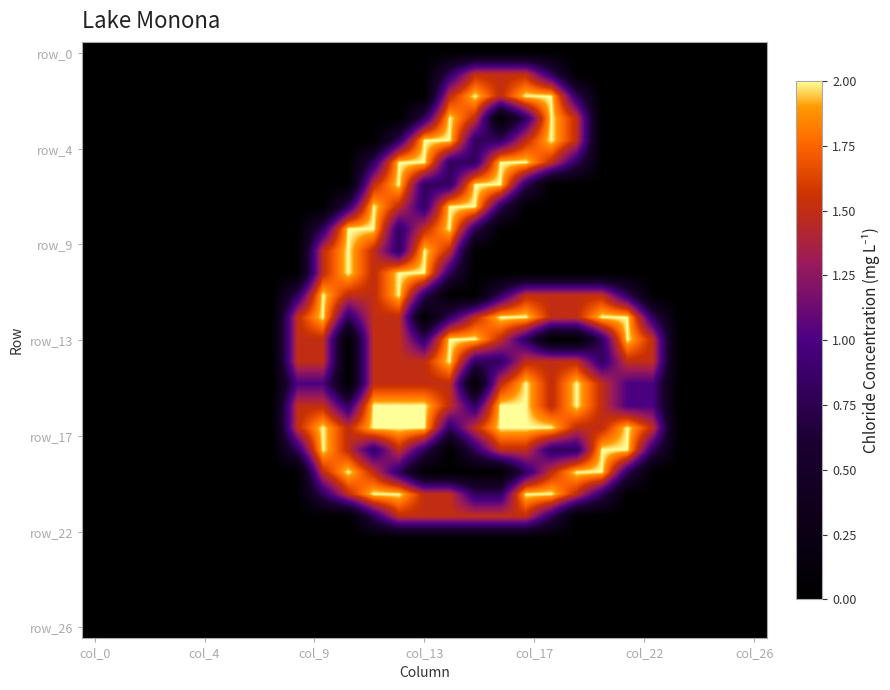

At which category is the sum across all series the highest?

12